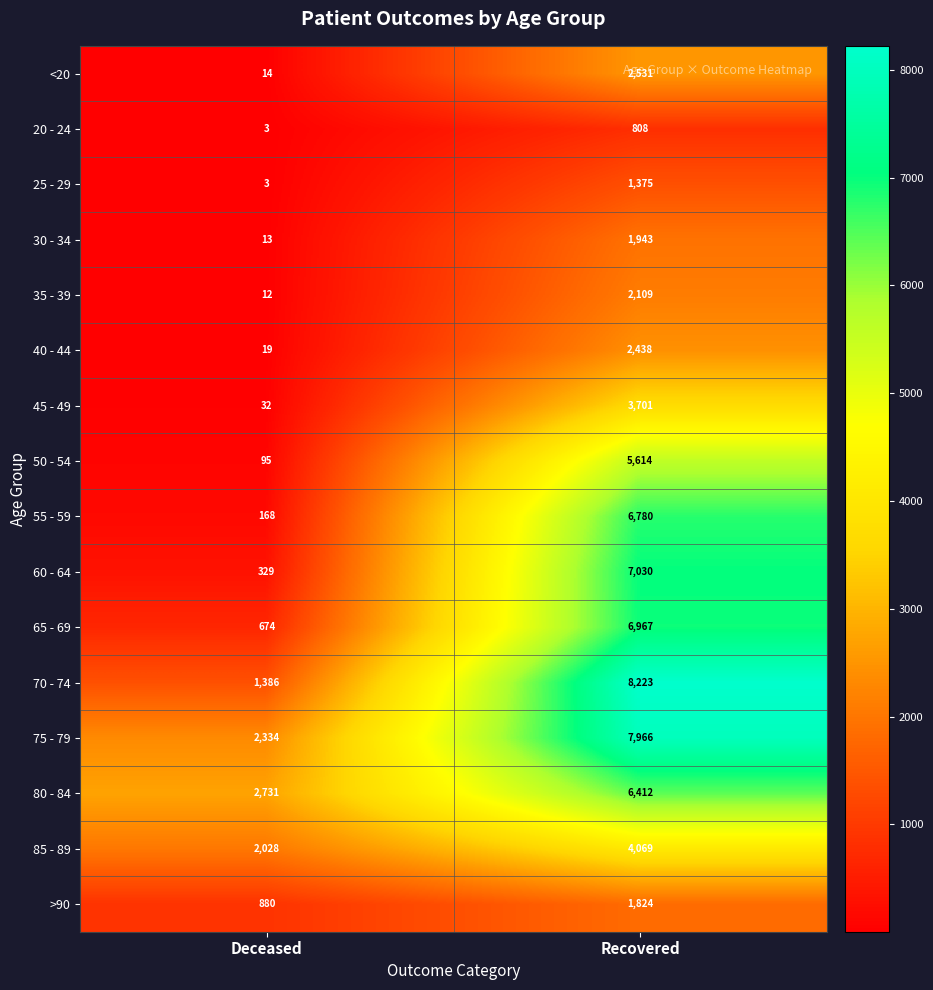

List the labels in order of 80 - 84 value, smallest first.

Deceased, Recovered